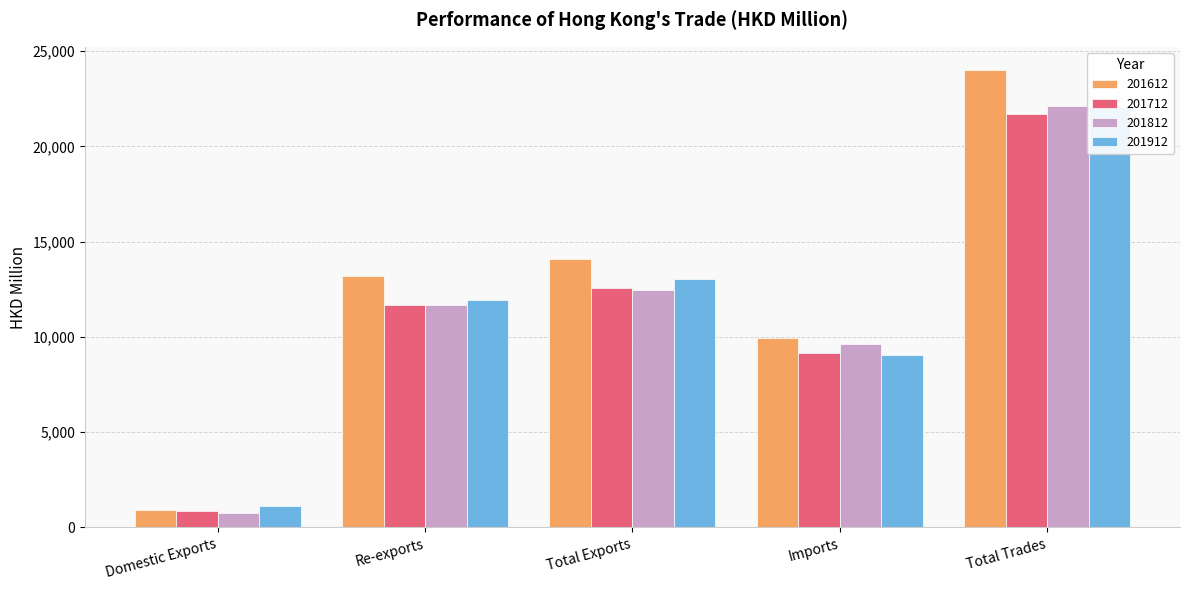

Reading left to right, transcribe all the data shown in this chart.

201612: Domestic Exports=919.8	Re-exports=13185.5	Total Exports=14105.2	Imports=9925.6	Total Trades=24030.8
201712: Domestic Exports=851.8	Re-exports=11695.8	Total Exports=12547.6	Imports=9155.7	Total Trades=21703.3
201812: Domestic Exports=774.9	Re-exports=11694.7	Total Exports=12469.6	Imports=9638.7	Total Trades=22108.3
201912: Domestic Exports=1112.4	Re-exports=11945.7	Total Exports=13058.1	Imports=9031.9	Total Trades=22090.0